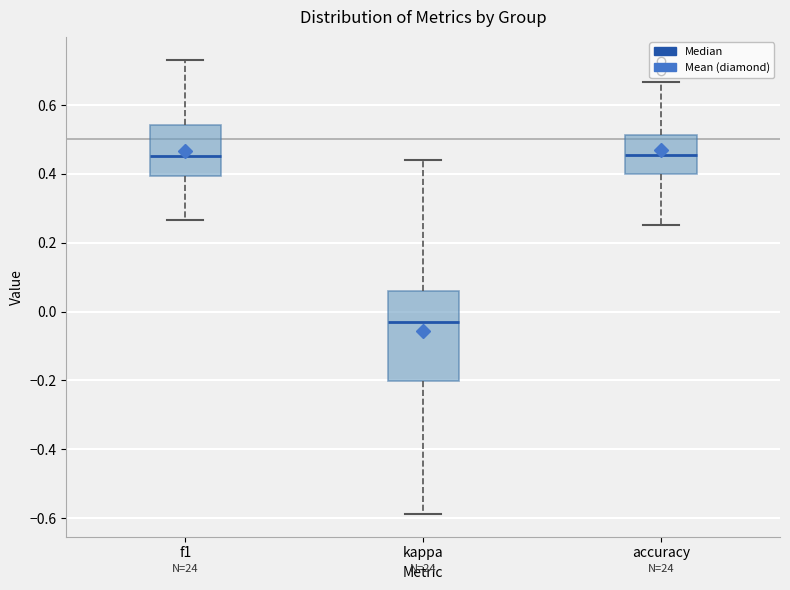

Reading left to right, transcribe this box plot: for each box, give where its median line is, the range the box spans, and where its two whiskers end, as read against the y-axis. The values are not printed on the chart, so give them approximately, as read against the axis.

f1: median 0.46, box 0.40 to 0.54, whiskers 0.26 to 0.74
kappa: median -0.04, box -0.20 to 0.06, whiskers -0.58 to 0.44
accuracy: median 0.46, box 0.40 to 0.52, whiskers 0.26 to 0.66